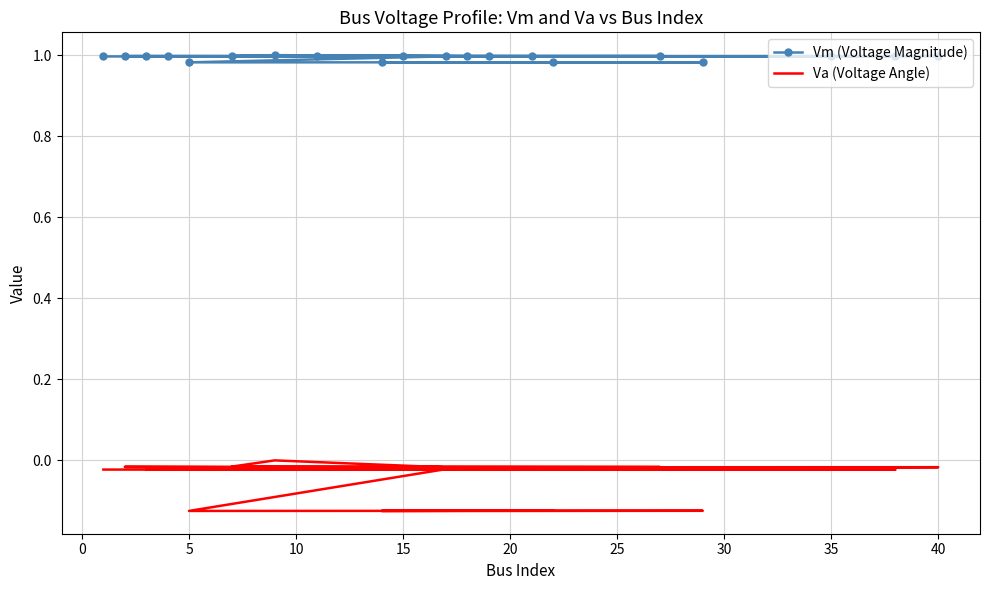

Does the chart have visible grid lines?

Yes